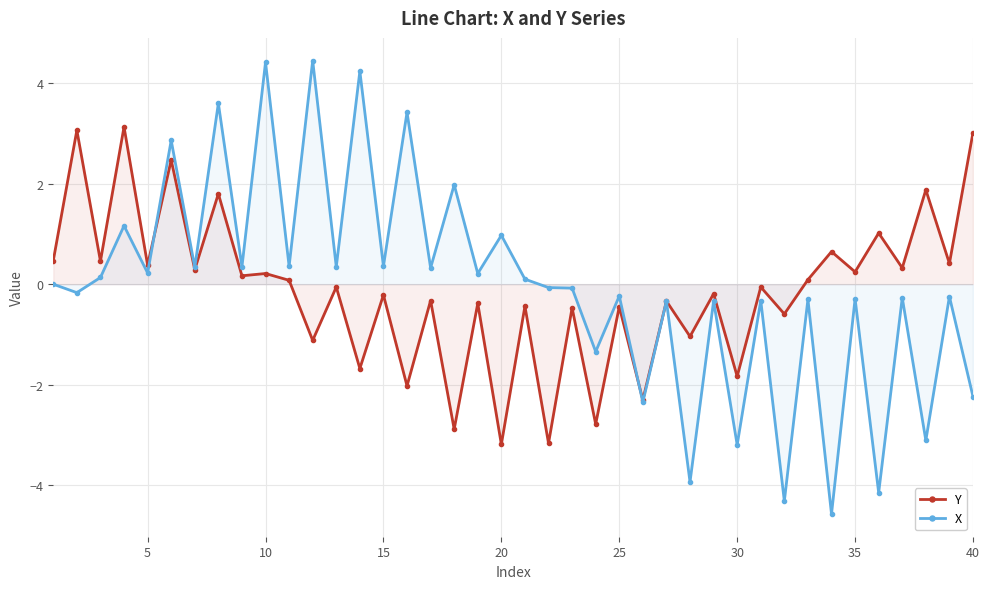

After their last crossing, which series has the higher values: X or Y?

Y